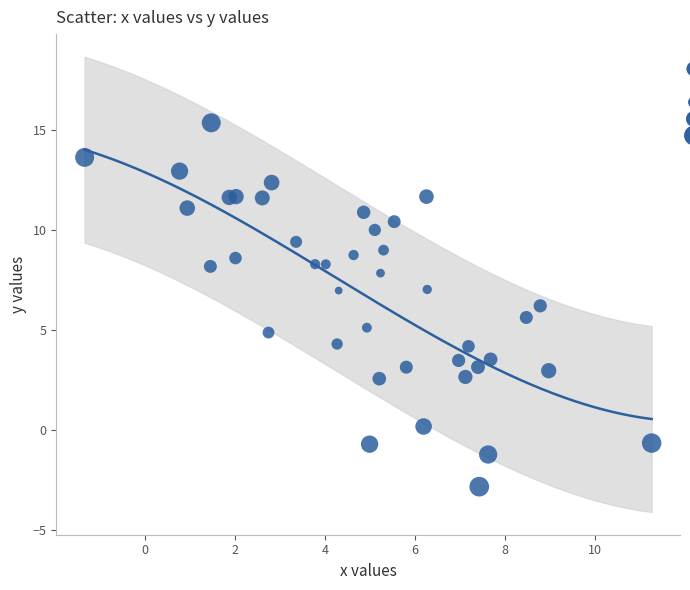

What is the range of X values (max minus min)?

12.6